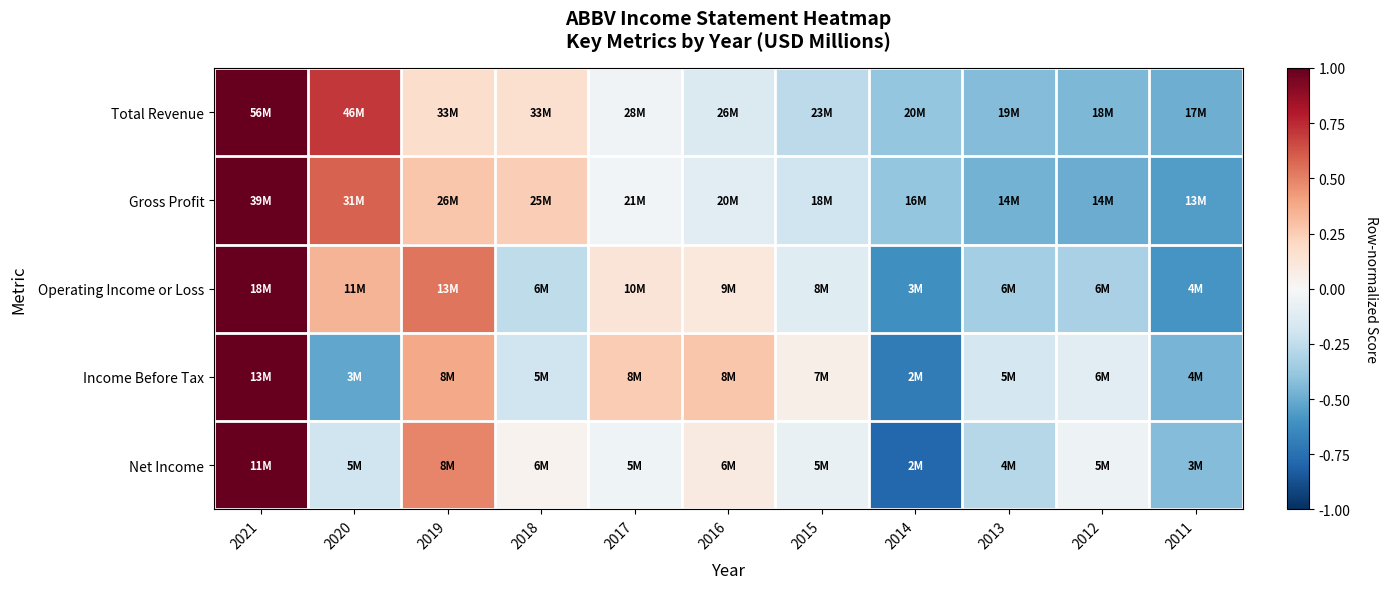

At how many categories does at least one series exceed 0?

7